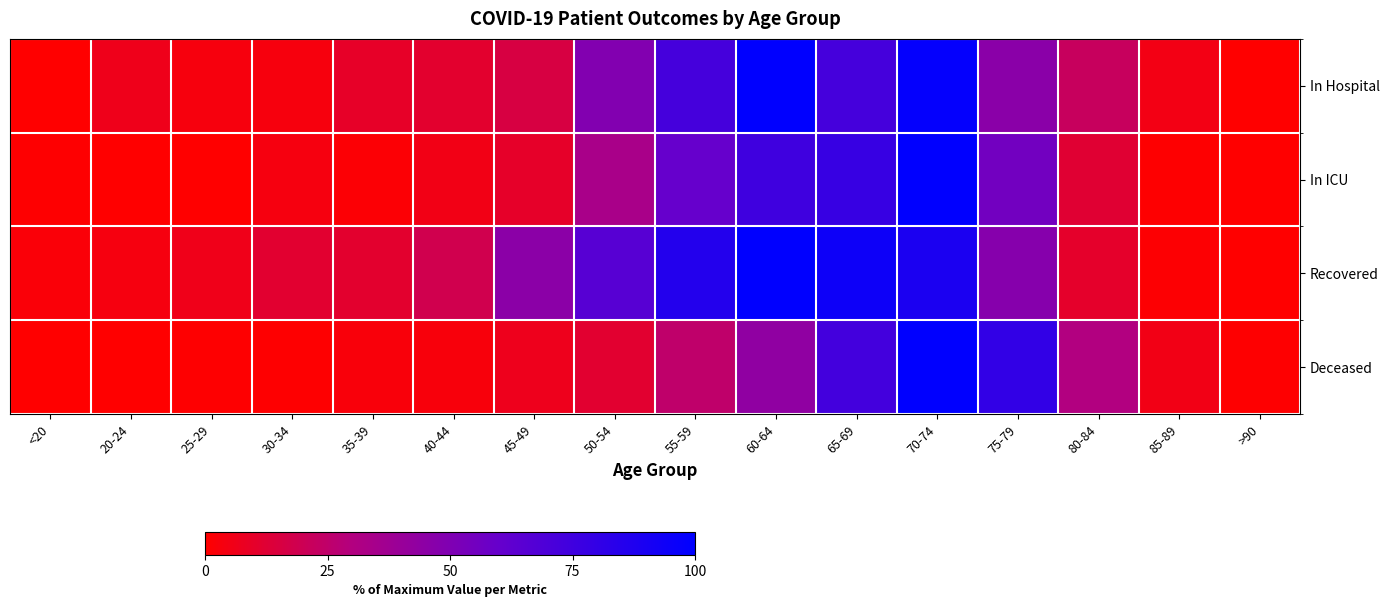

Reading left to right, what are all the values shown in this chart?

In Hospital: <20=0.0	20-24=6.3	25-29=3.2	30-34=3.2	35-39=9.5	40-44=11.1	45-49=15.9	50-54=49.2	55-59=73.0	60-64=100.0	65-69=73.0	70-74=98.4	75-79=46.0	80-84=22.2	85-89=4.8	>90=0.0
In ICU: <20=0.8	20-24=0.0	25-29=0.0	30-34=3.8	35-39=1.5	40-44=5.4	45-49=10.0	50-54=33.8	55-59=60.0	60-64=75.4	65-69=78.5	70-74=100.0	75-79=55.4	80-84=12.3	85-89=0.8	>90=0.0
Recovered: <20=2.1	20-24=3.8	25-29=5.9	30-34=11.7	35-39=11.2	40-44=18.4	45-49=45.3	50-54=65.9	55-59=86.0	60-64=100.0	65-69=94.3	70-74=89.4	75-79=47.5	80-84=10.4	85-89=1.1	>90=0.2
Deceased: <20=0.3	20-24=0.0	25-29=0.6	30-34=0.6	35-39=2.6	40-44=2.8	45-49=6.8	50-54=11.4	55-59=25.0	60-64=43.5	65-69=73.6	70-74=100.0	75-79=80.1	80-84=30.4	85-89=5.1	>90=0.6